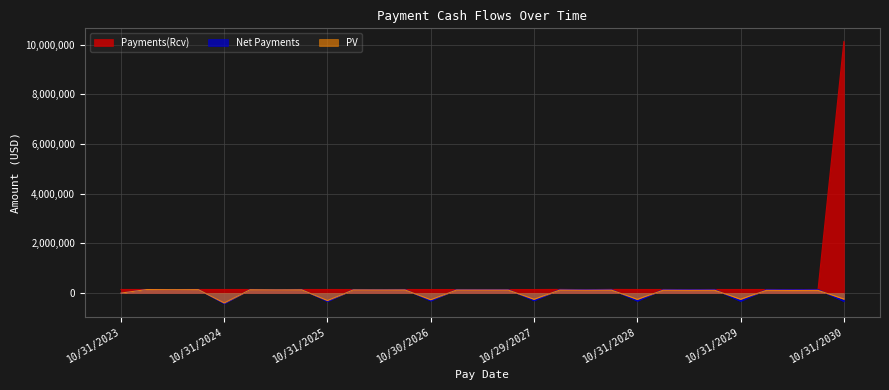

Rank the categories by PV value from highest to lowest.

01/31/2024, 07/31/2024, 04/30/2024, 01/31/2025, 07/31/2025, 04/30/2025, 01/30/2026, 07/31/2026, 04/30/2026, 01/29/2027, 01/31/2028, 04/30/2027, 07/30/2027, 07/31/2028, 01/31/2029, 04/28/2028, 07/31/2029, 01/31/2030, 04/30/2029, 07/31/2030, 04/30/2030, 10/31/2023, 10/31/2030, 10/31/2029, 10/29/2027, 10/31/2028, 10/30/2026, 10/31/2025, 10/31/2024